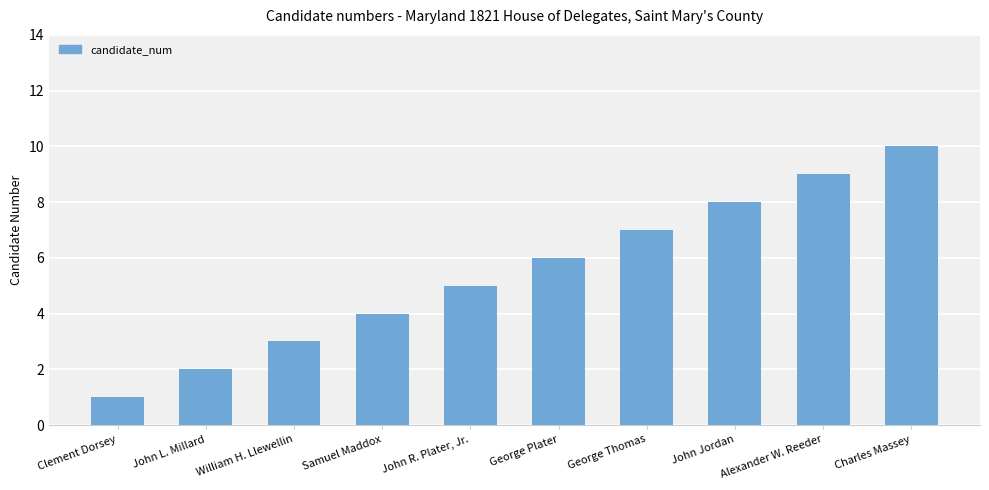

What is the difference between the second highest and second lowest values?

7